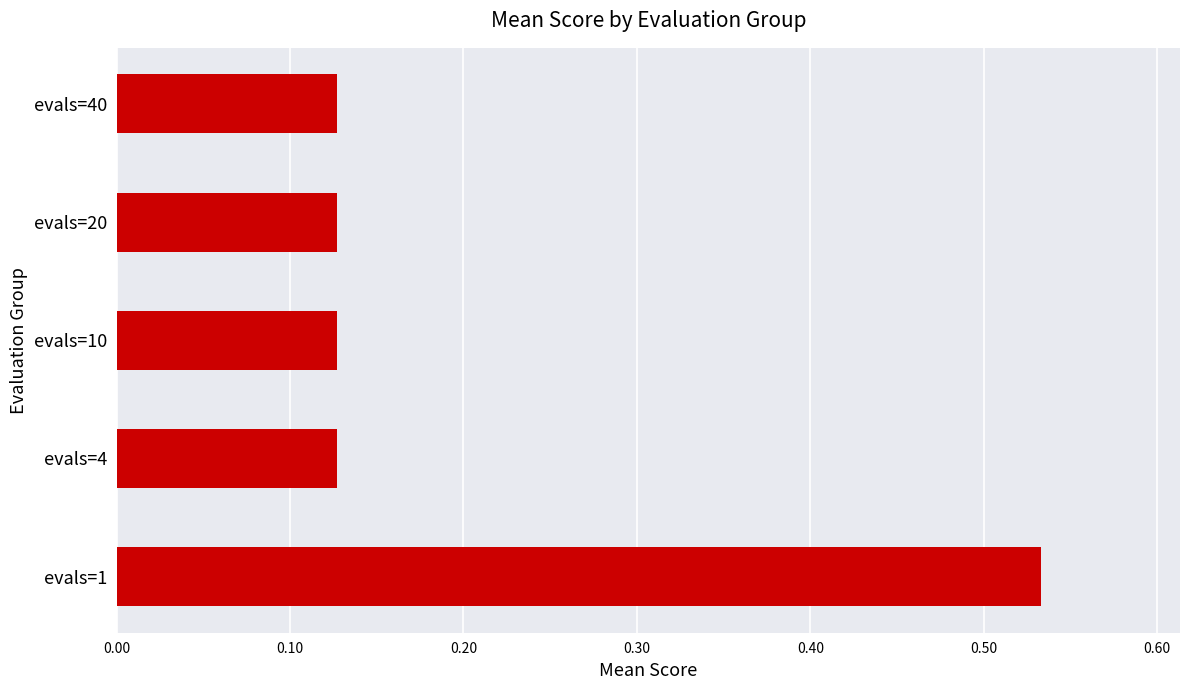

Which category has the highest value across all series?

evals=1